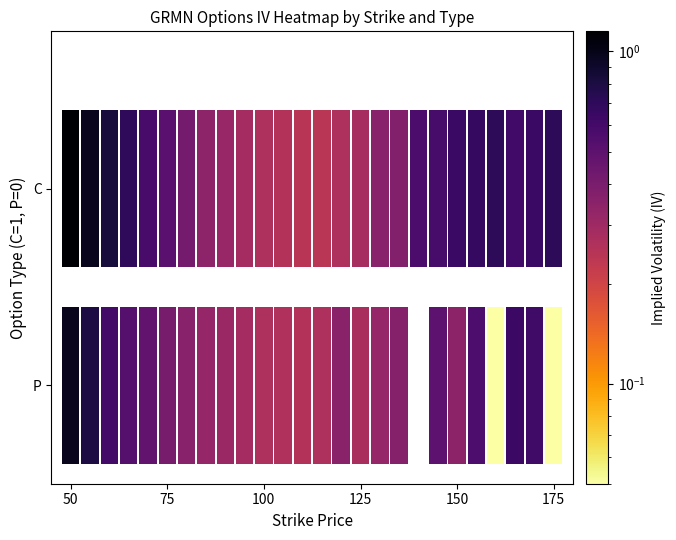

Rank the series at 15 from highest to lowest value.

C, P